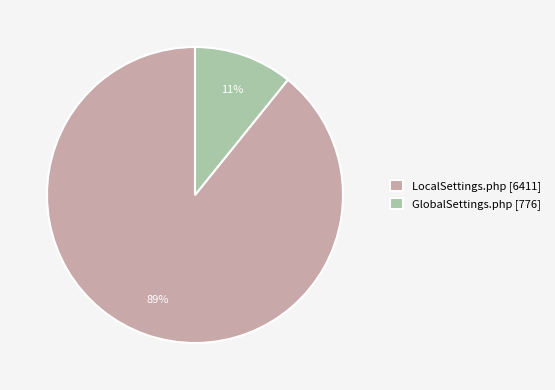

To the nearest percent, what portion does GlobalSettings.php represent?

11%